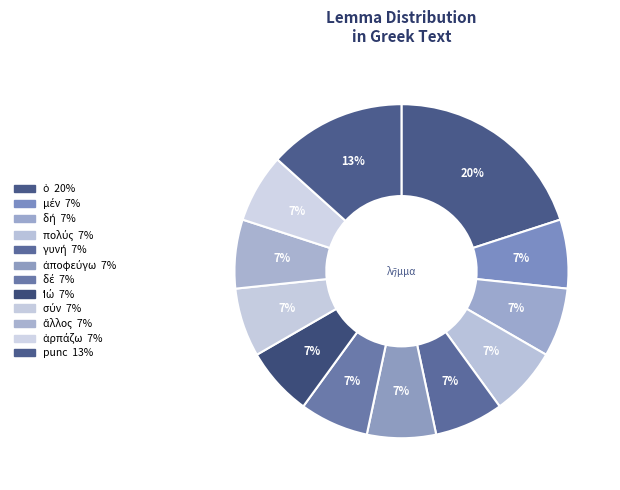

What percentage is NOT represented by δή?

93.3%